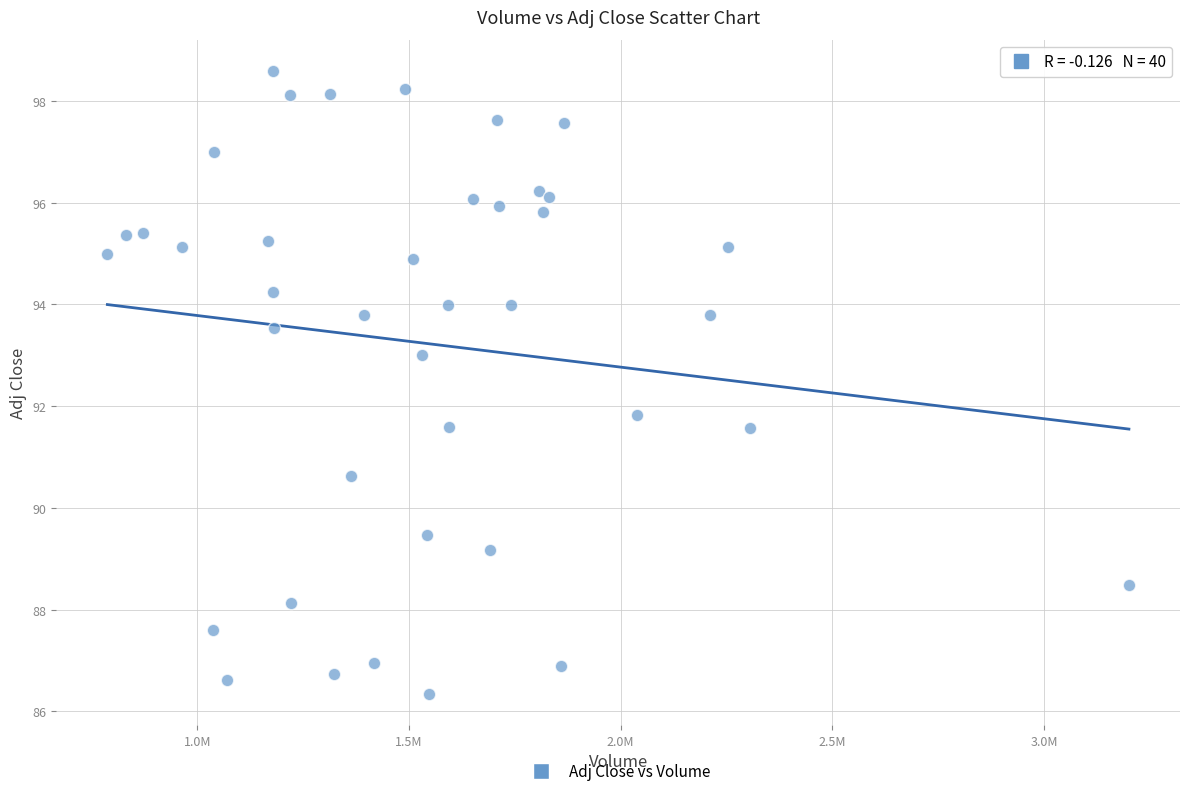

What Y value in the scatter plot is closest to 92?

91.8